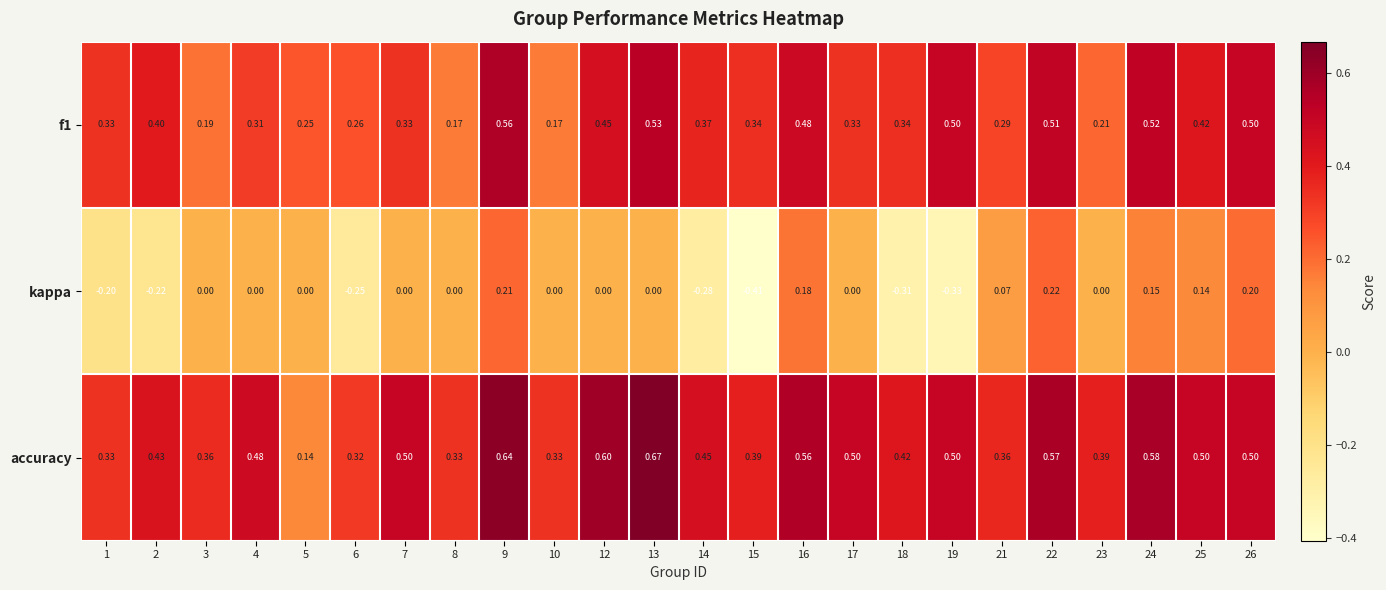

Which series has the largest total across all categories?

accuracy